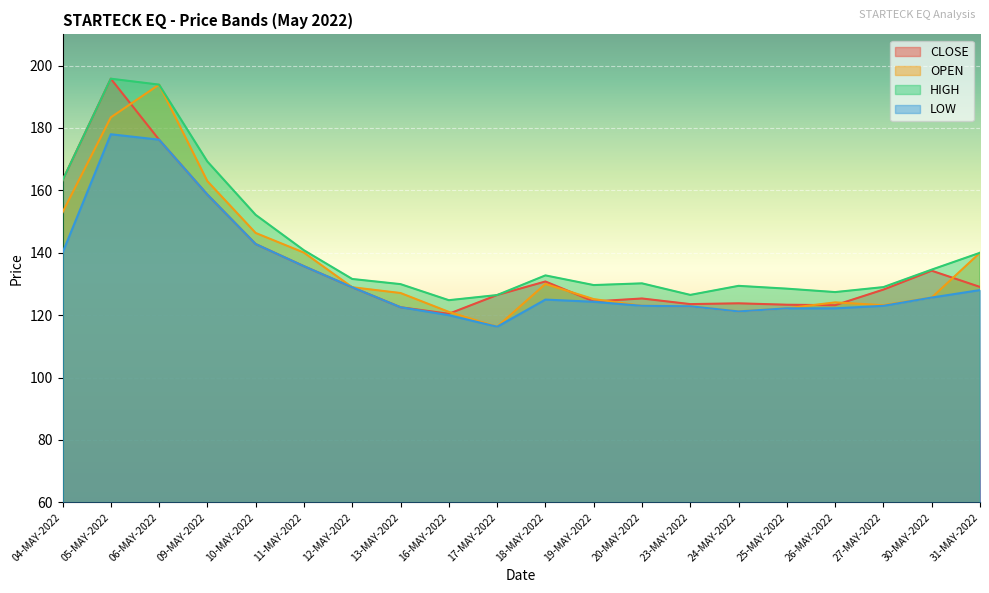

At which label does HIGH reach its peak?

05-MAY-2022